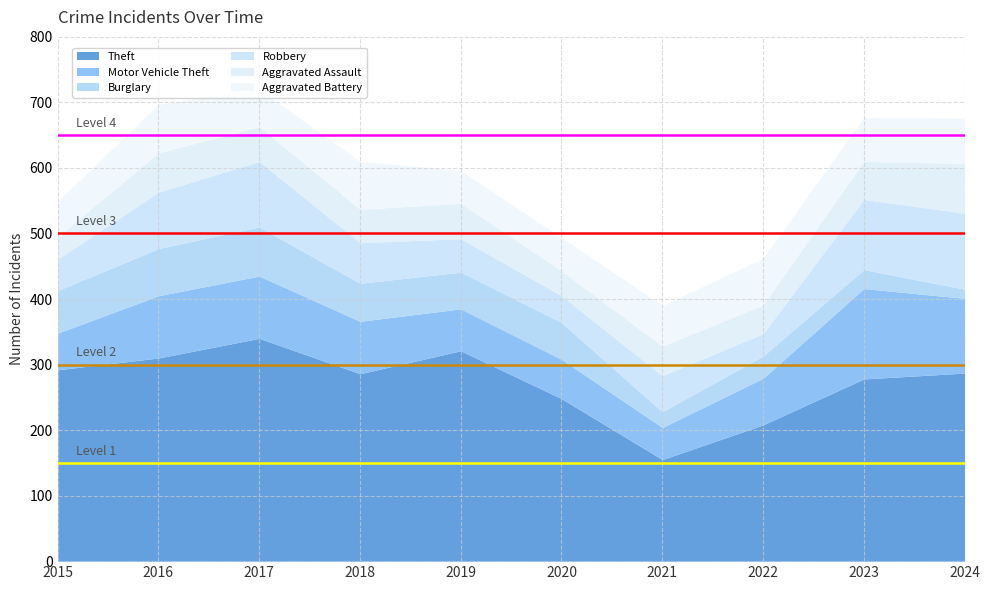

What is the total value across all series at 2016?

697